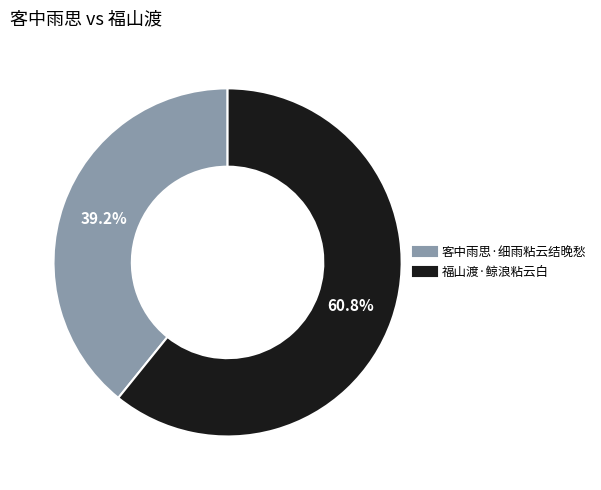

Is it true that 客中雨思·细雨粘云结晚愁 is 39% of the pie?

True